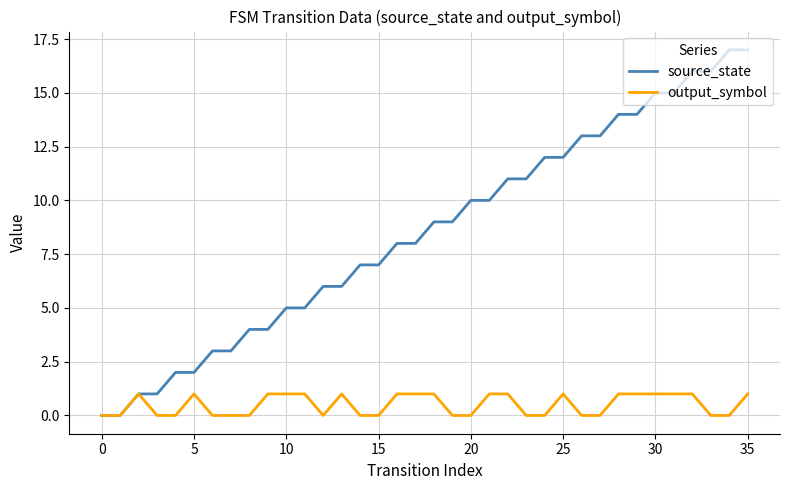

How many lines are shown in the chart?

2